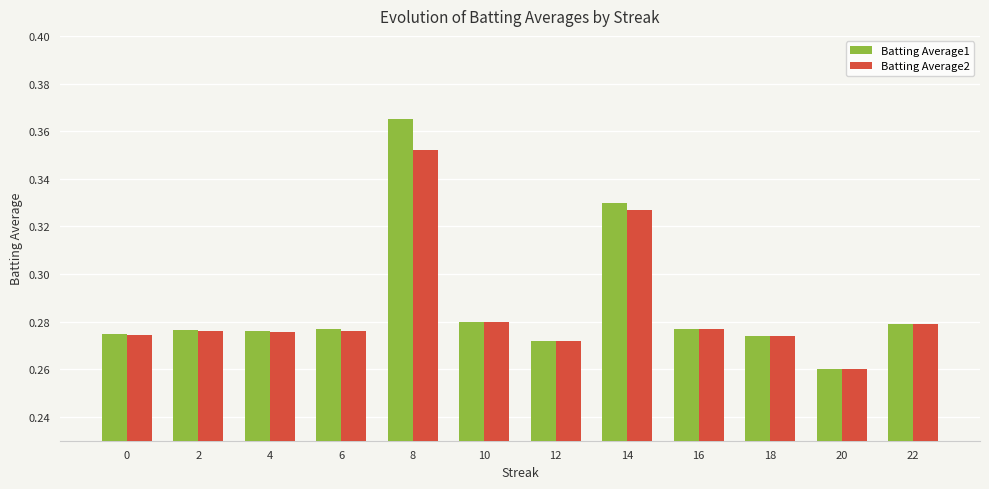

Which series changed the most between 0 and 20?

Batting Average1